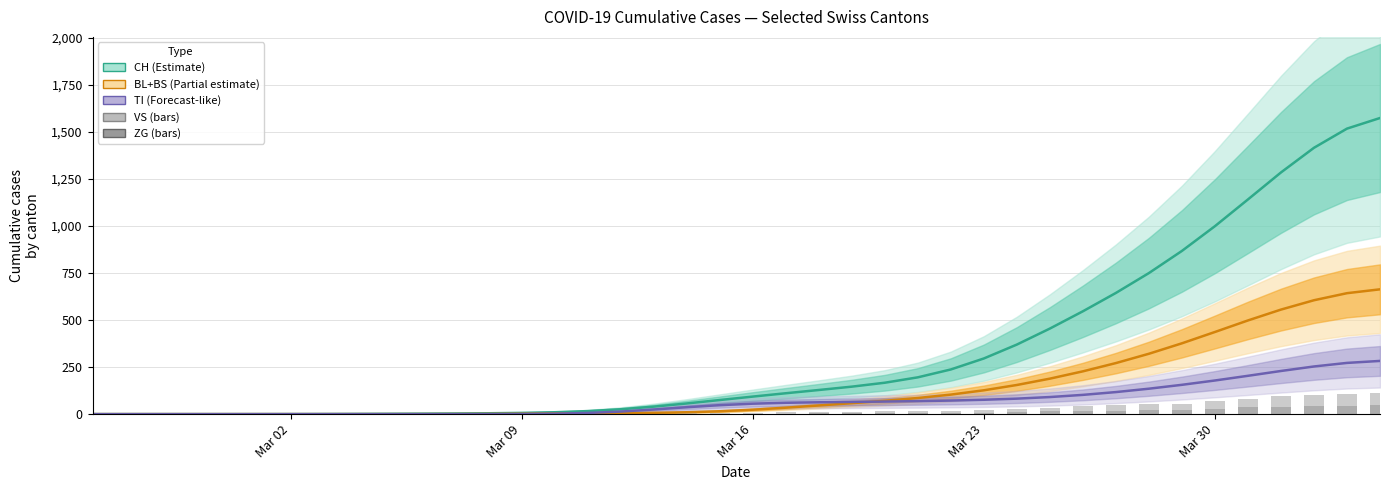

How many groups of bars are there?

40